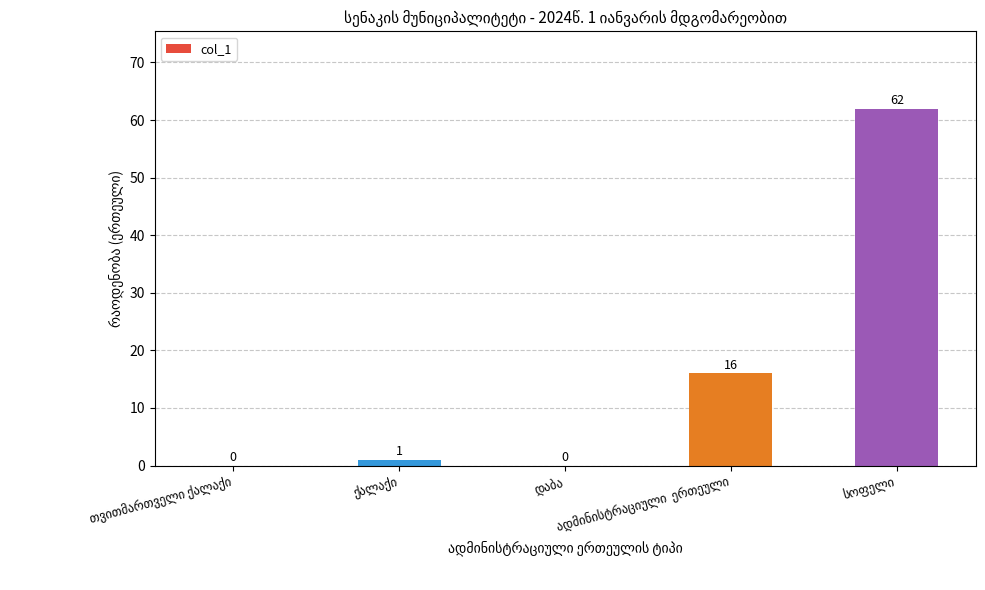

What is the greatest value displayed?

62